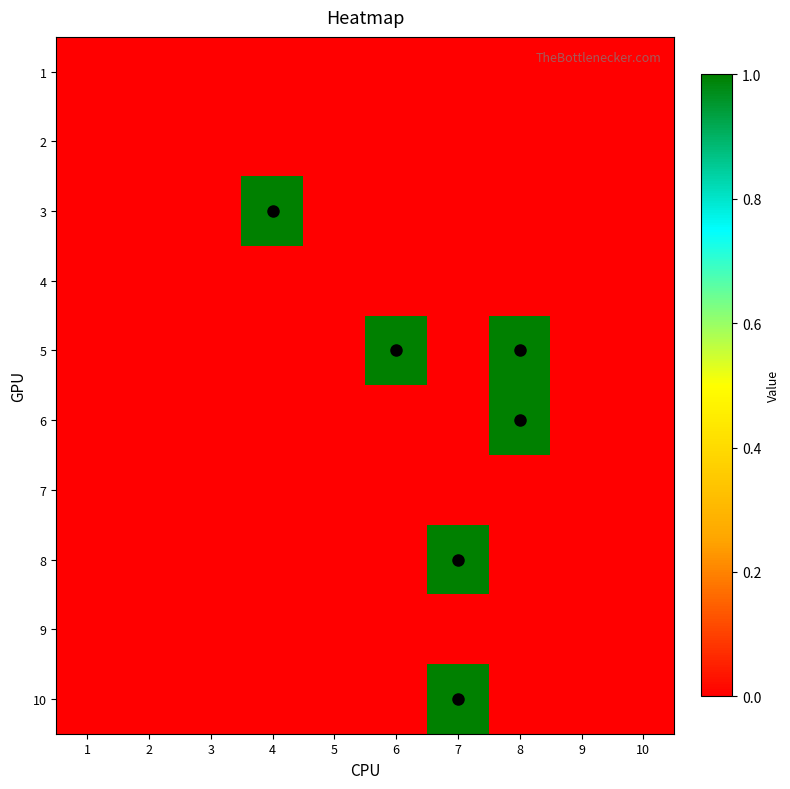

Rank the series at 9 from lowest to highest value.

1, 2, 3, 4, 5, 6, 7, 8, 9, 10